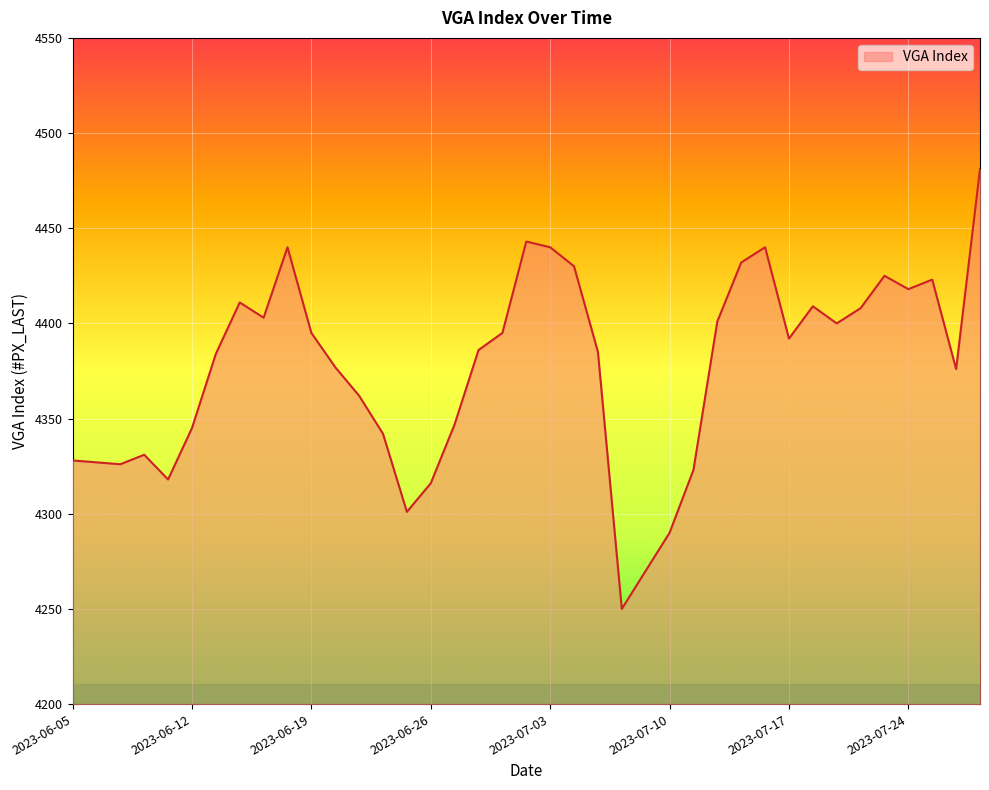

What is the difference between the maximum and minimum values?

231